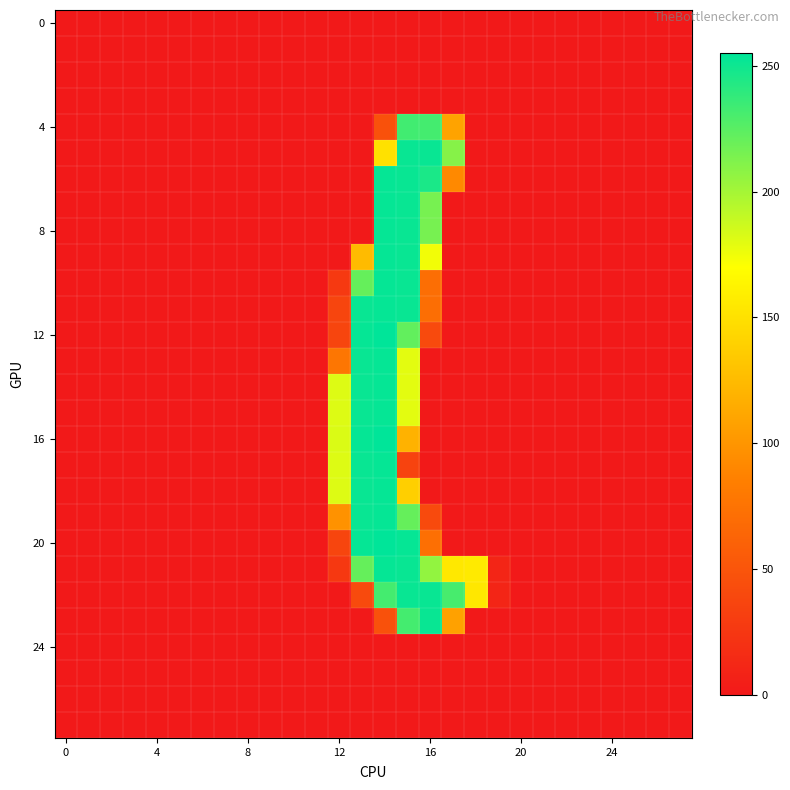

How many series are shown in this chart?

28